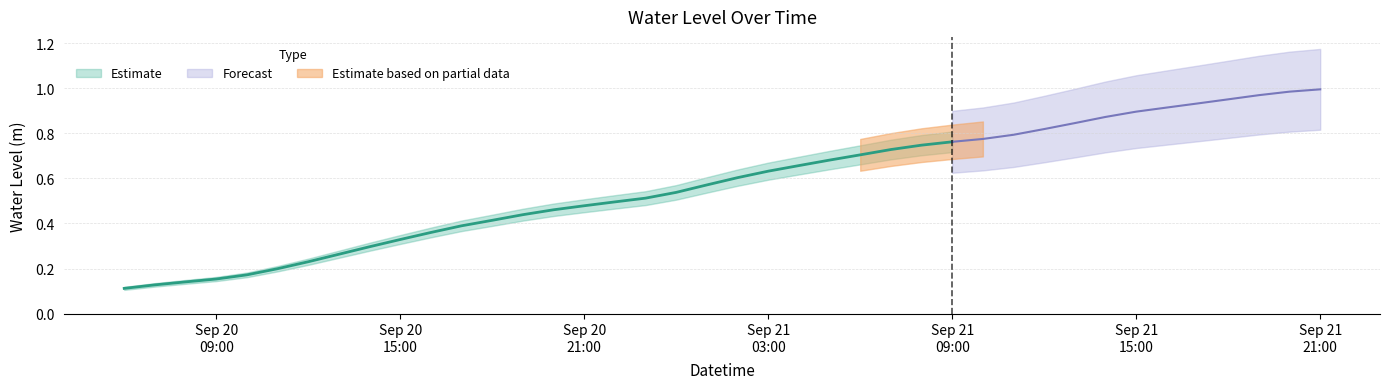

Read the value at 2024-09-20 14:00:00.

0.3